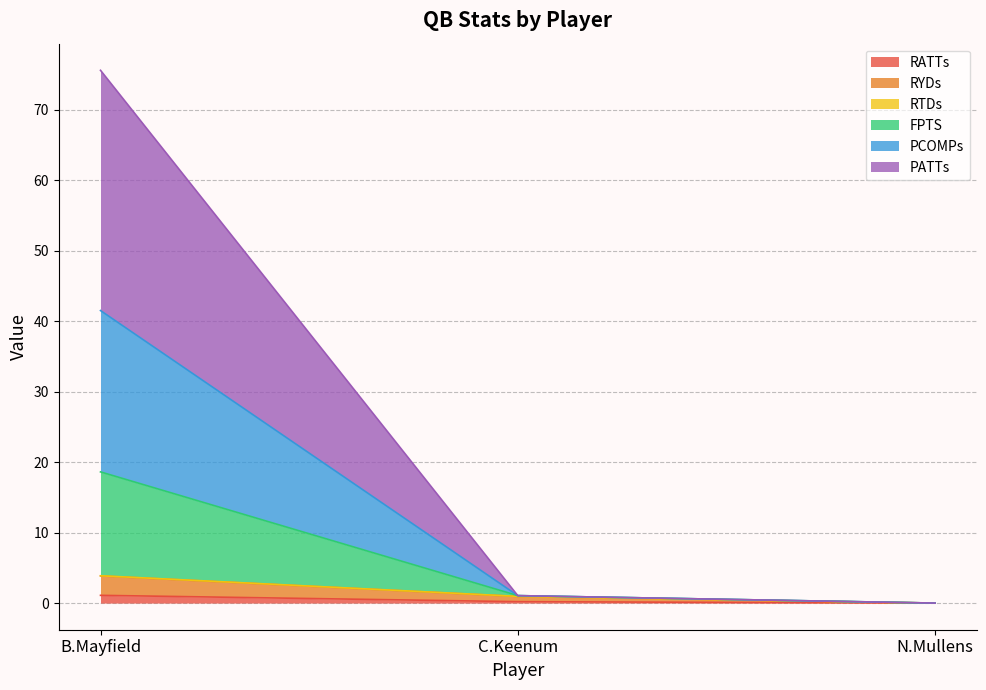

At which category is the sum across all series the highest?

B.Mayfield